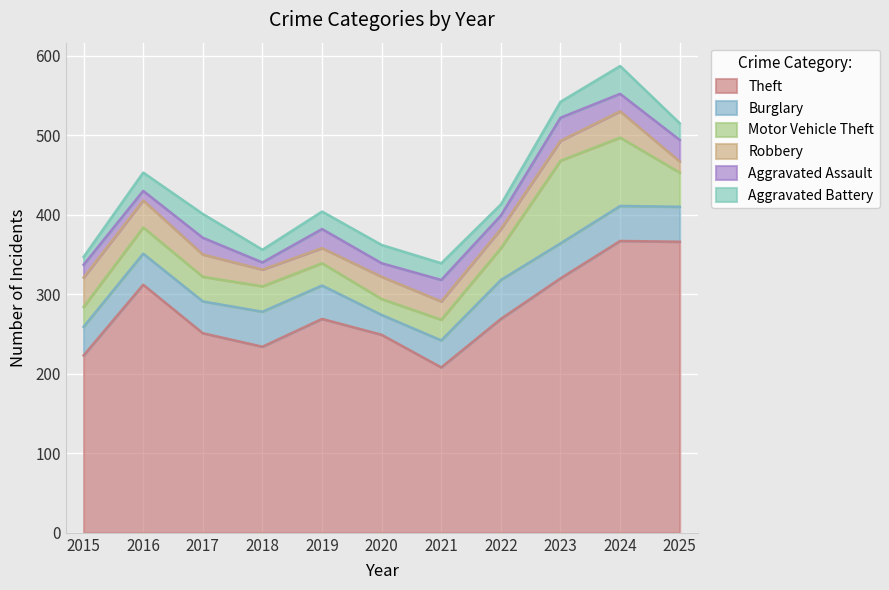

What is the lowest value of the Robbery series?

14